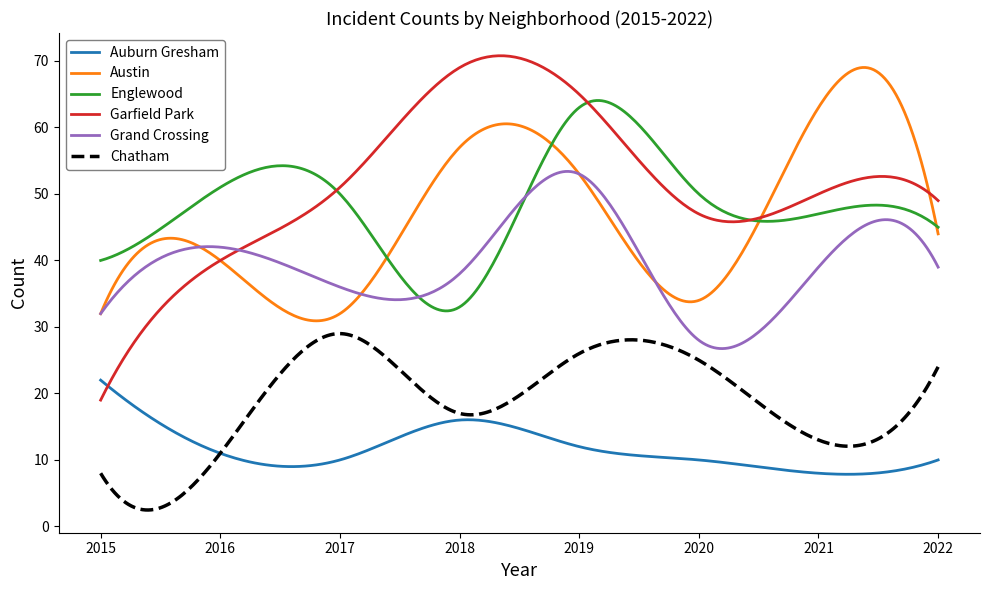

What is the difference between the maximum and minimum values in the Austin series?

38.1